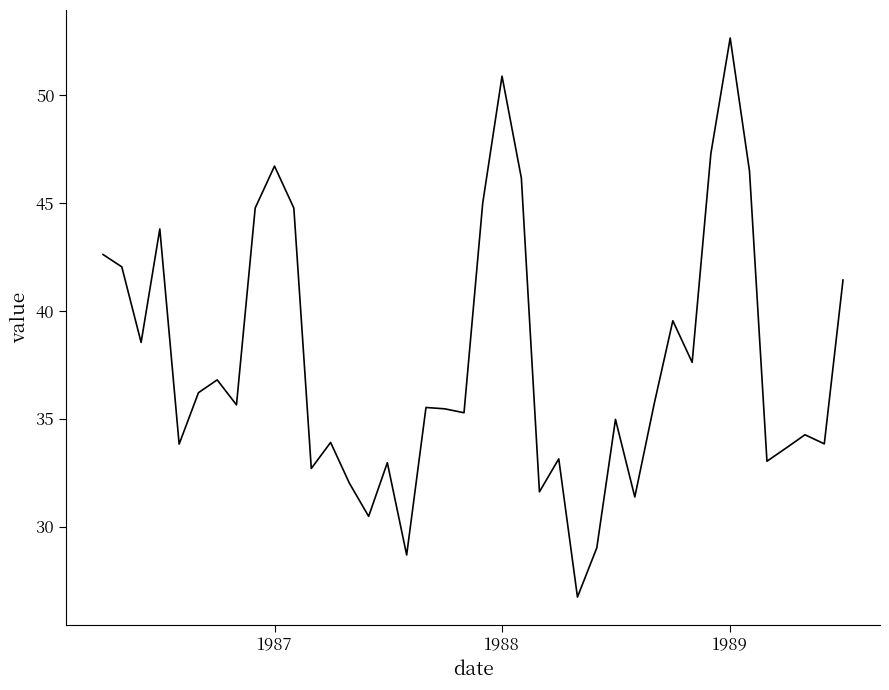

What is the minimum value shown in the chart?

26.7